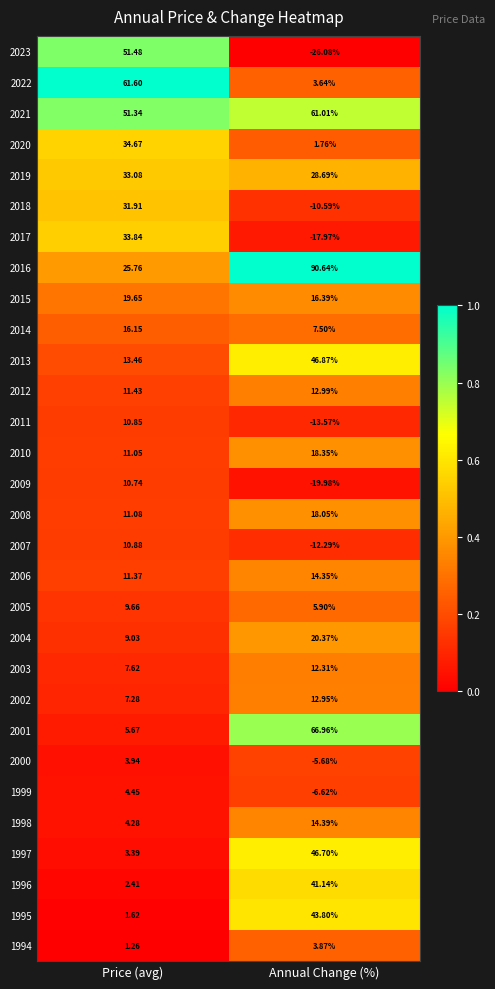

List the series in order of their peak value, lowest first.

1994, 2000, 1999, 2005, 2009, 2011, 2007, 2003, 2002, 2012, 2006, 1998, 2014, 2008, 2010, 2015, 2004, 2018, 2019, 2017, 2020, 1996, 1995, 1997, 2013, 2023, 2021, 2022, 2001, 2016